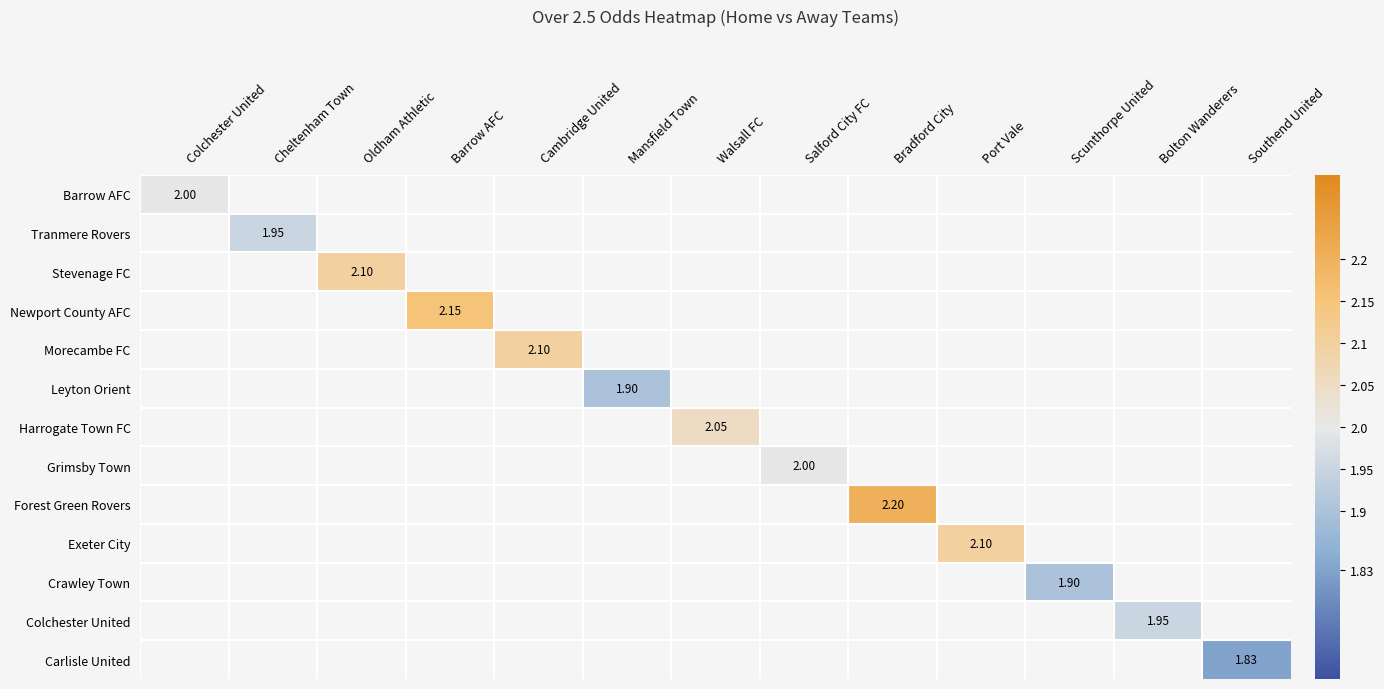

Rank the series at Cambridge United from highest to lowest value.

Barrow AFC, Tranmere Rovers, Stevenage FC, Newport County AFC, Morecambe FC, Leyton Orient, Harrogate Town FC, Grimsby Town, Forest Green Rovers, Exeter City, Crawley Town, Colchester United, Carlisle United